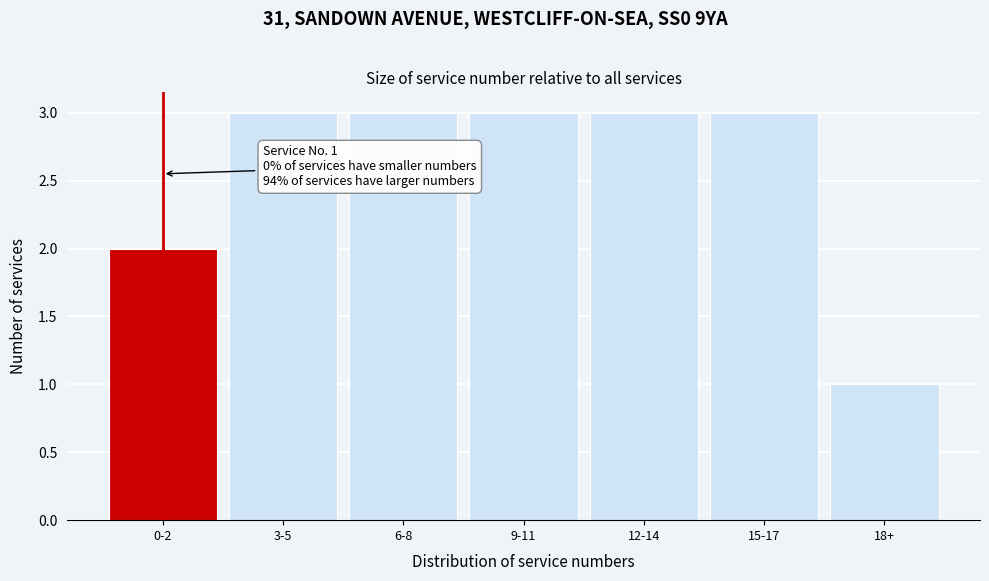

Reading left to right, transcribe all the data shown in this chart.

2	3	3	3	3	3	1